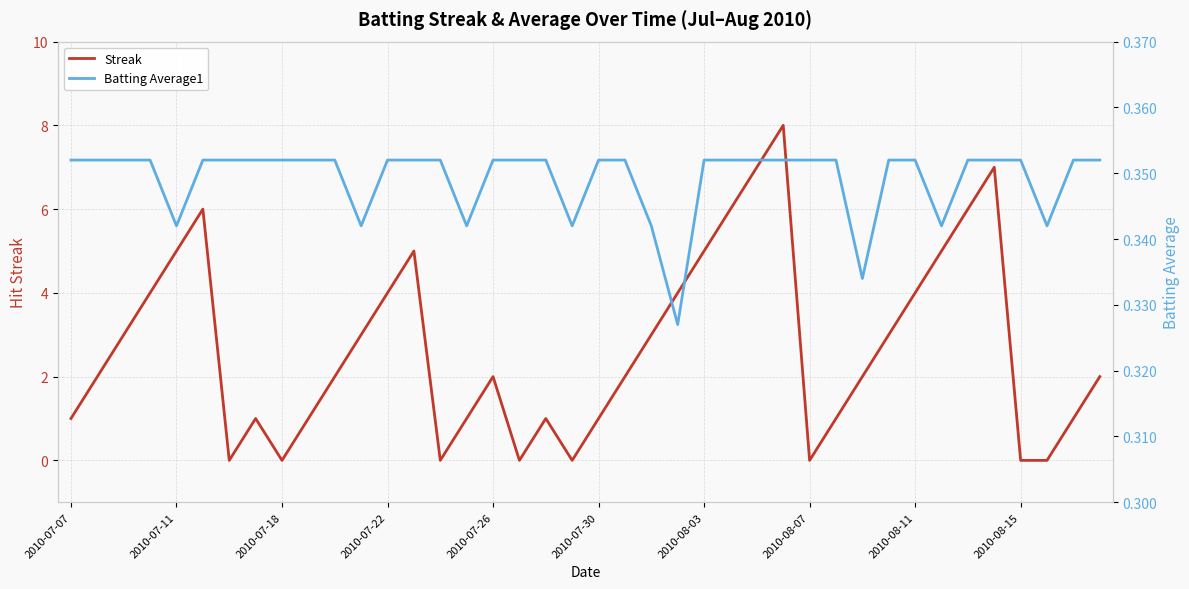

At how many categories does at least one series exceed 2?

18